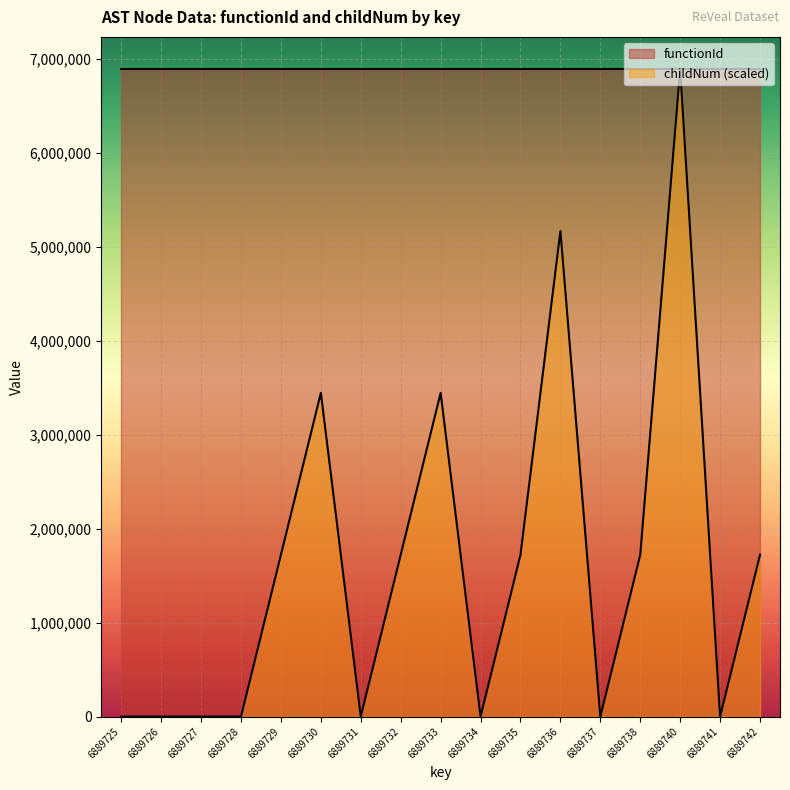

What is the sum of all values?

27558896